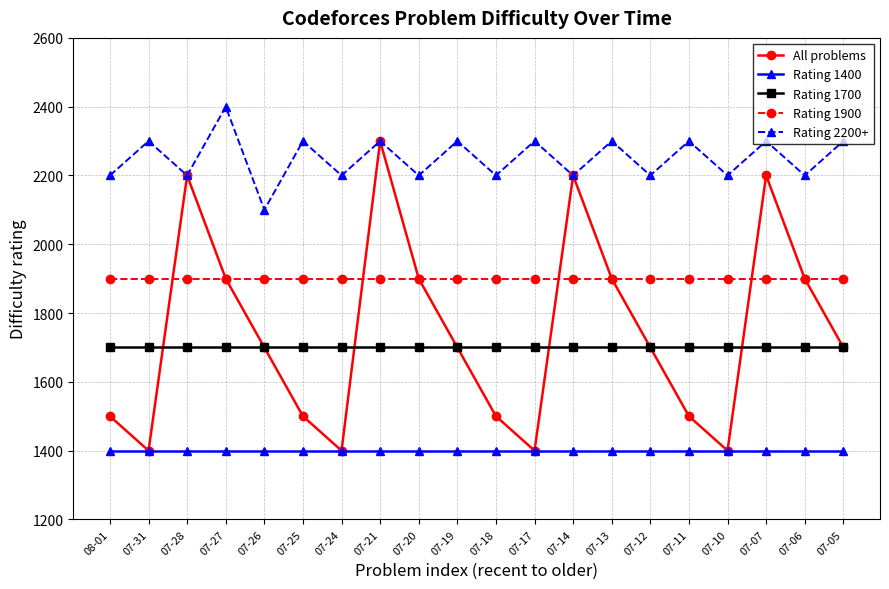

True or false: Rating 2200+ and Rating 1900 cross at least once.

False